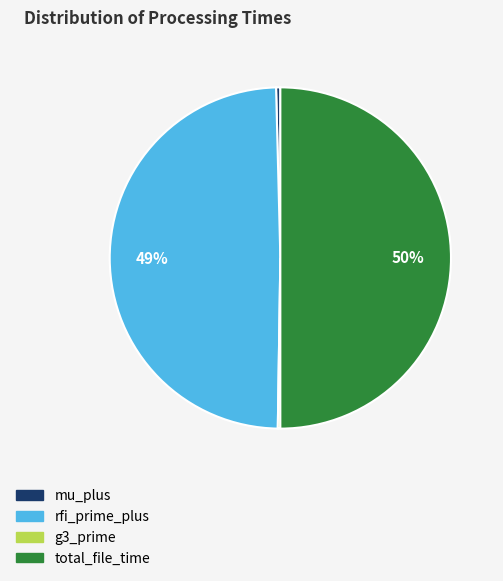

Which category accounts for the majority?

total_file_time